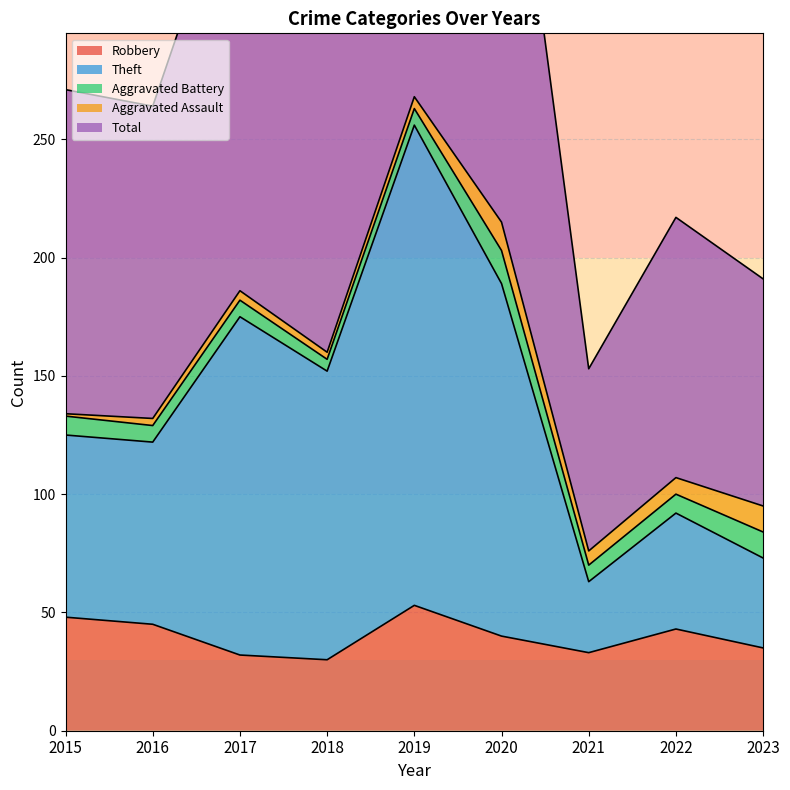

Where is the first local minimum for Robbery?

2018